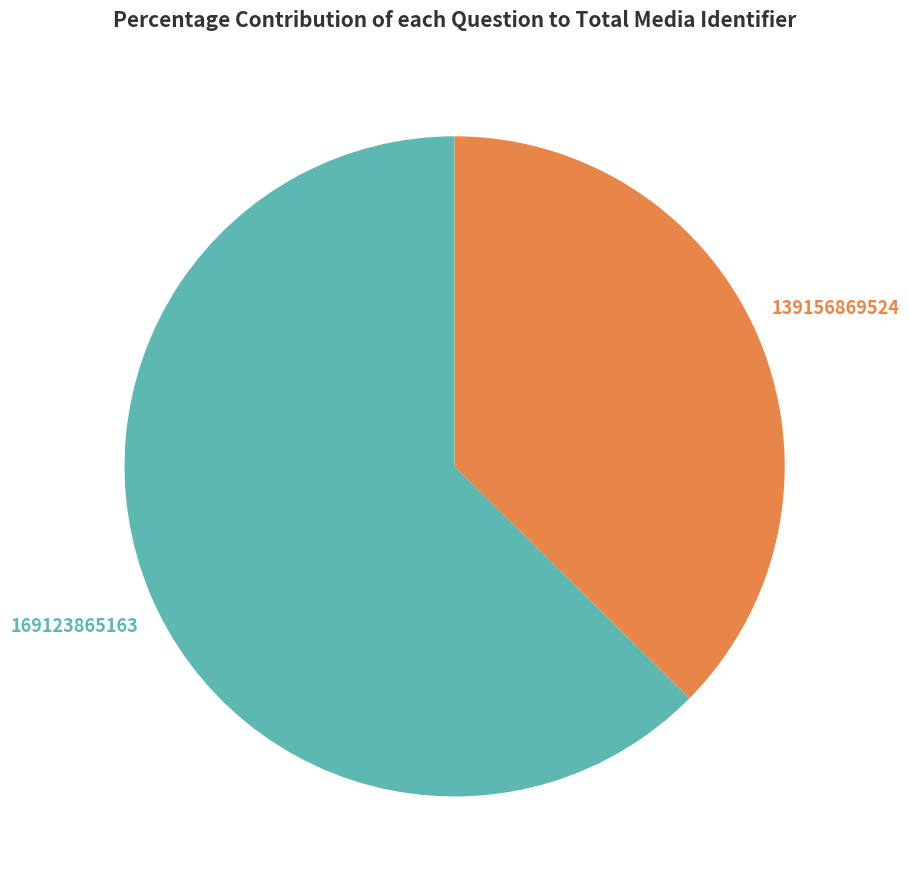

To the nearest percent, what is the difference between the largest and smallest slice percentages?

25%